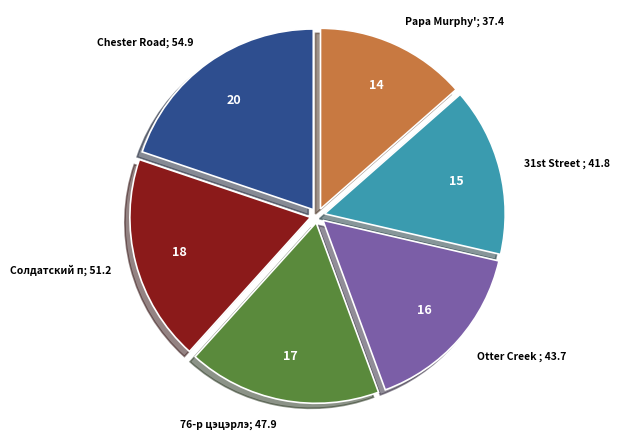

Does any single category account for the majority?

No